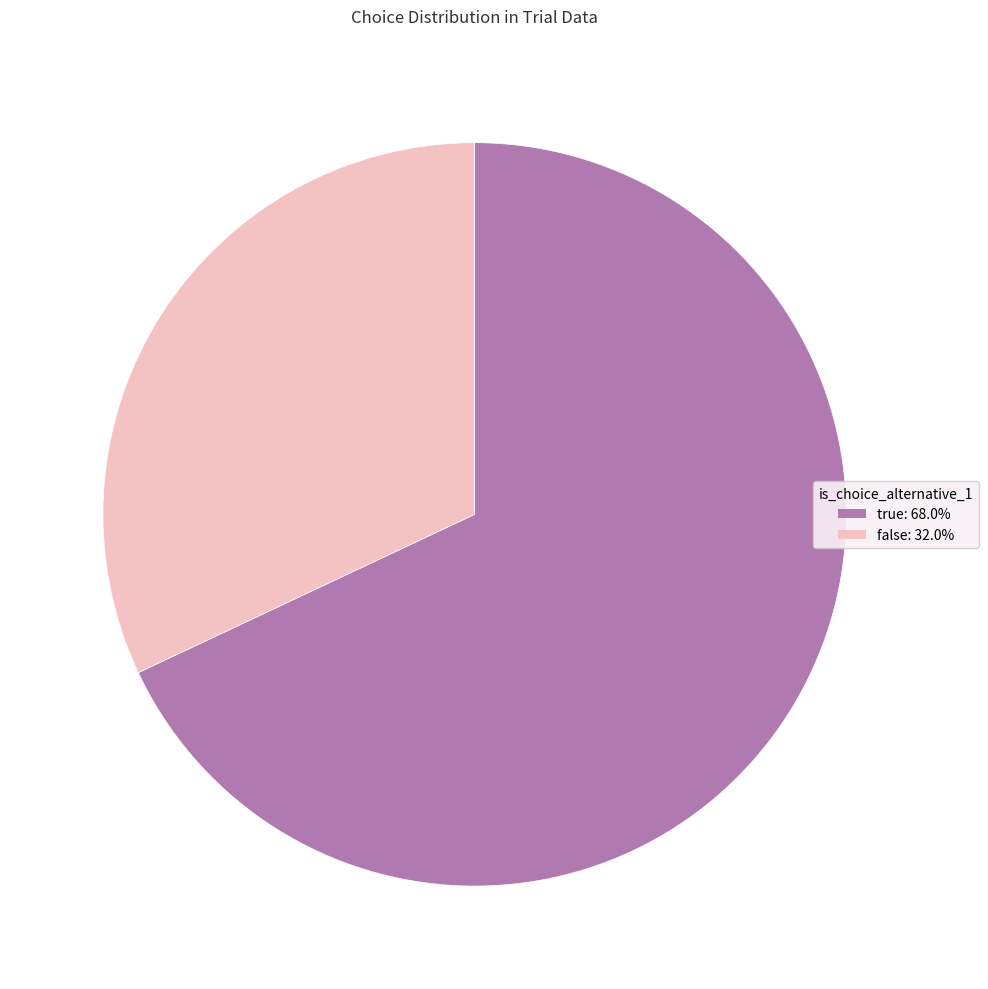

Do true and false together represent more than half of the pie?

Yes